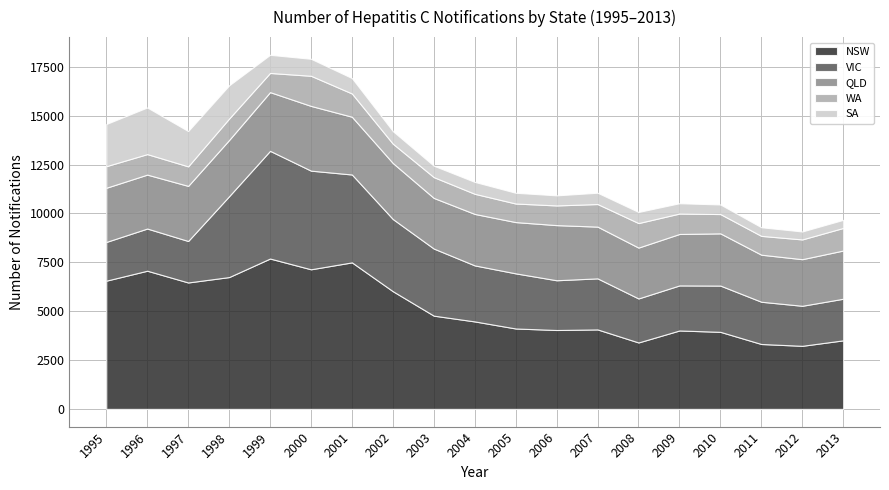

In NSW, how many points are lower than both neighbors (excluding endpoints)?

5